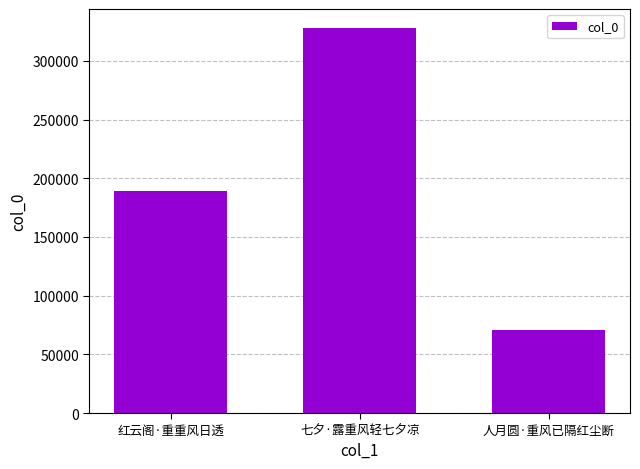

Is it true that the value at 人月圆·重风已隔红尘断 is 40472?

False